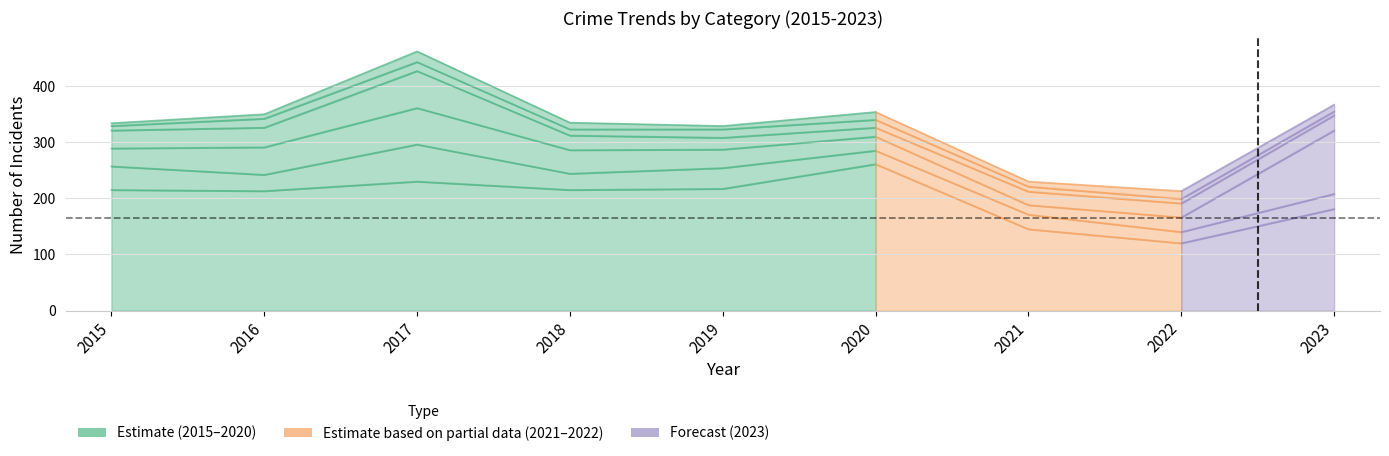

What is the sum of all Theft values?

1797